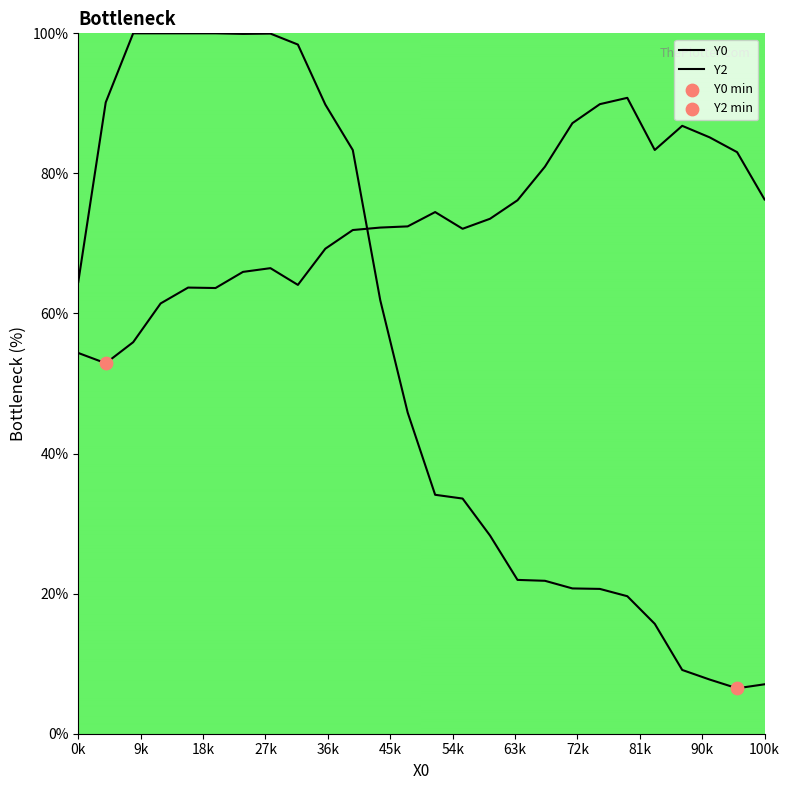

How many lines are shown in the chart?

2